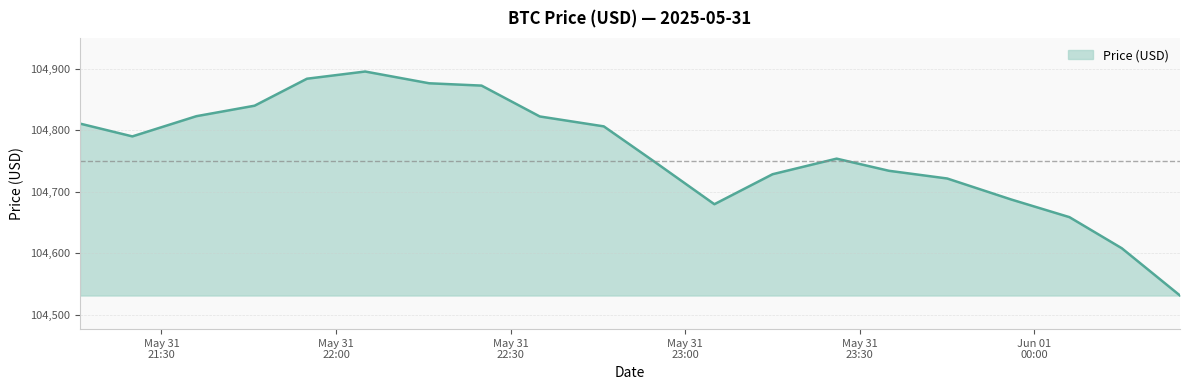

What is the difference between the second highest and minimum values?

352.5